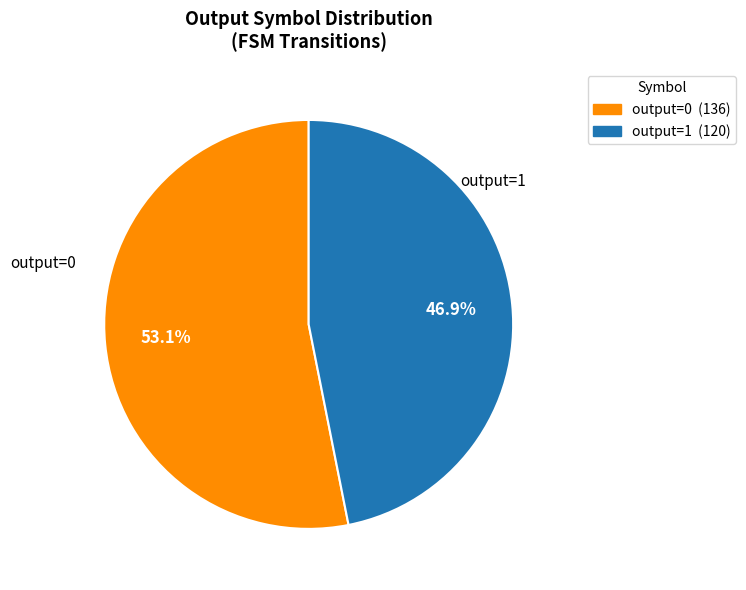

Which slice represents more than half of the pie?

output=0